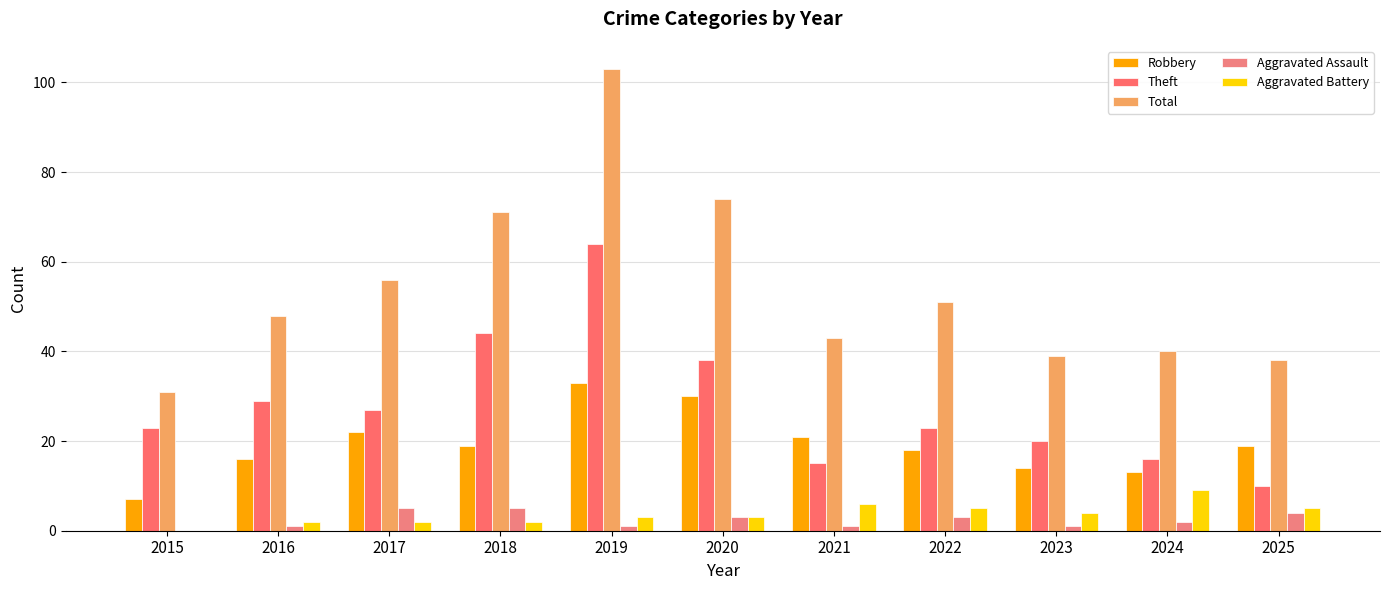

Reading right to left, transcribe all the data shown in this chart.

Robbery: 19	13	14	18	21	30	33	19	22	16	7
Theft: 10	16	20	23	15	38	64	44	27	29	23
Total: 38	40	39	51	43	74	103	71	56	48	31
Aggravated Assault: 4	2	1	3	1	3	1	5	5	1	0
Aggravated Battery: 5	9	4	5	6	3	3	2	2	2	0